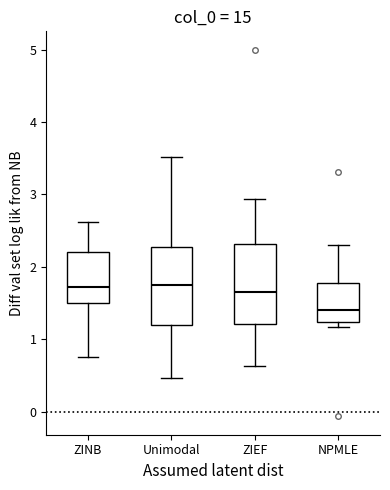

Where does the upper whisker of the box for Unimodal end on the y-axis? The values are not printed on the chart, so give them approximately, as read against the axis.

3.5